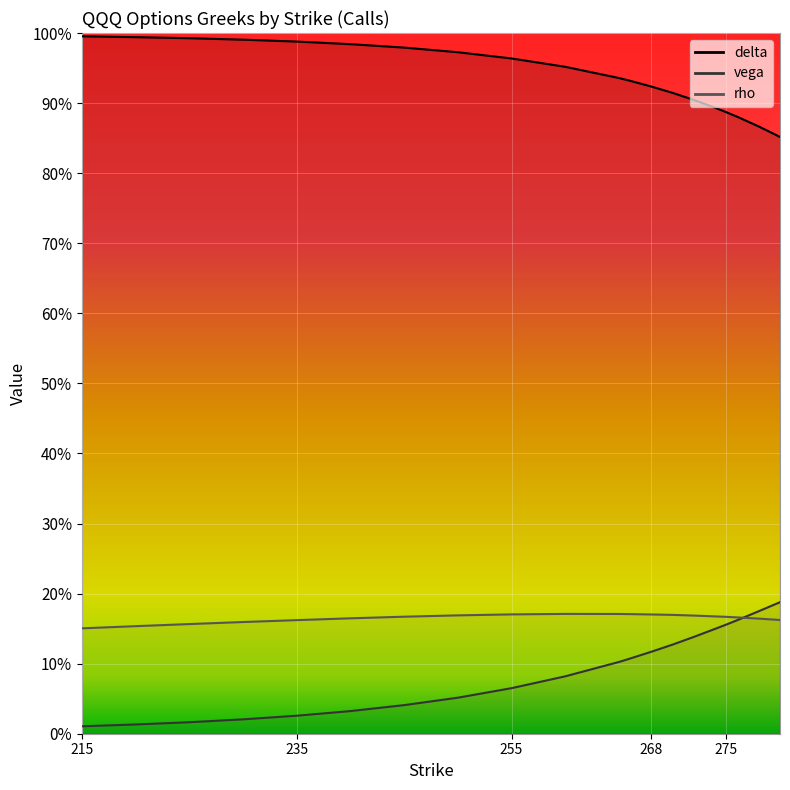

At how many categories does at least one series exceed 0?

20